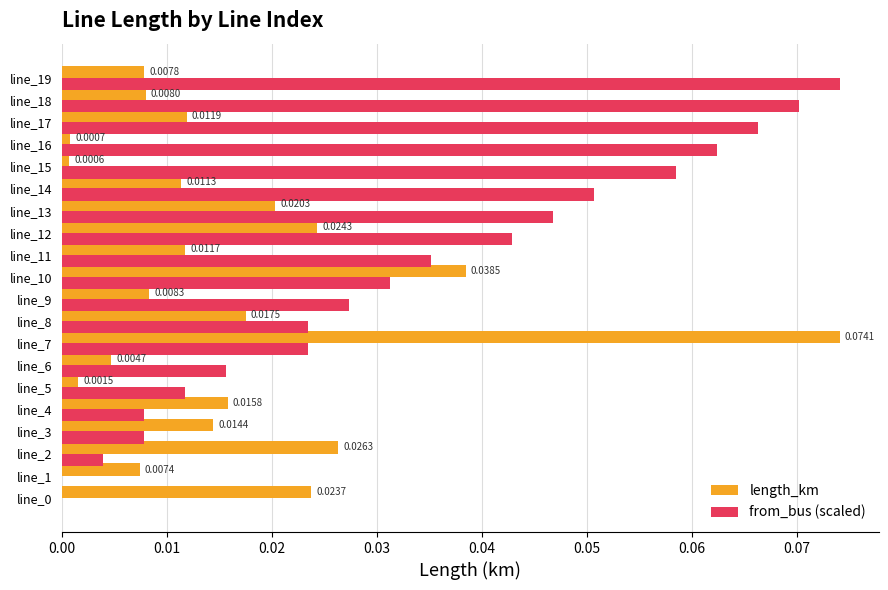

Which series has the largest range (max minus min)?

from_bus (scaled)